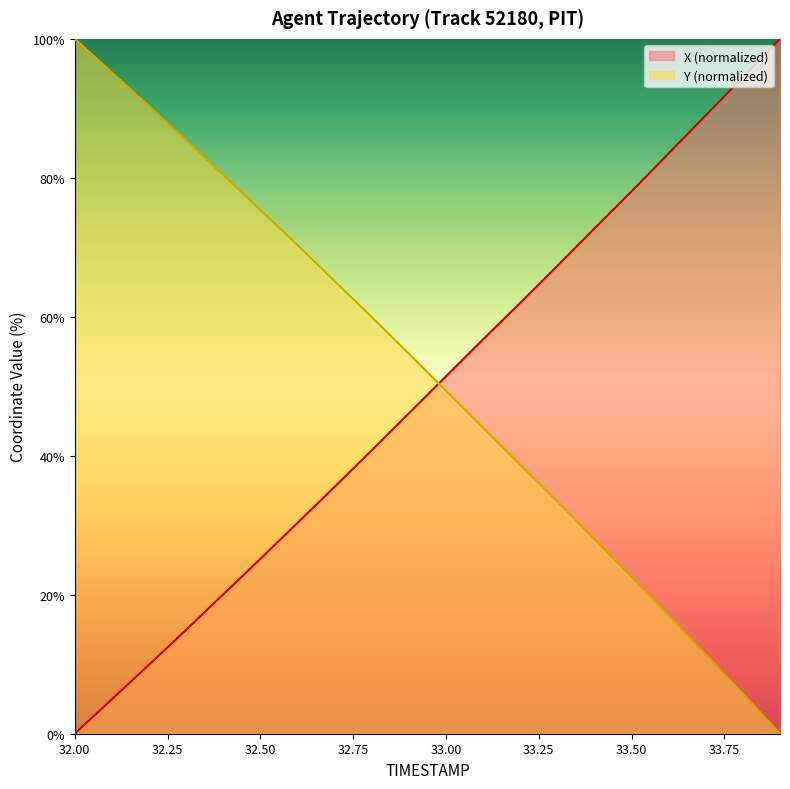

Which series has the widest spread of values?

X